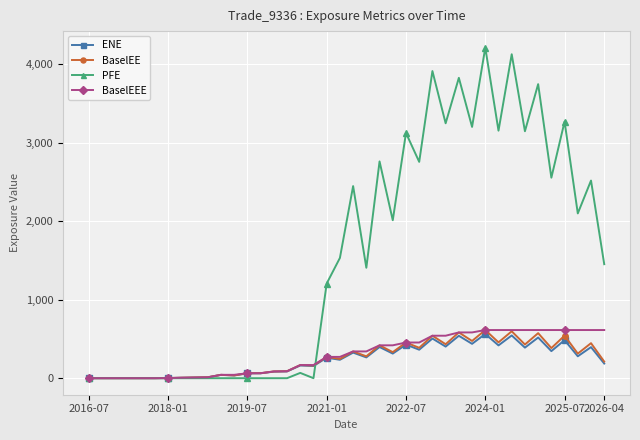

Which series has the largest range (max minus min)?

PFE